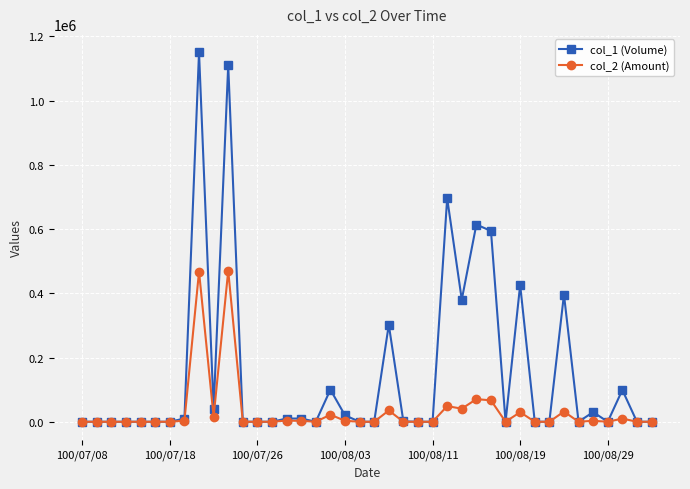

True or false: col_2 (Amount) has more than 1 points higher than both neighbors.

True